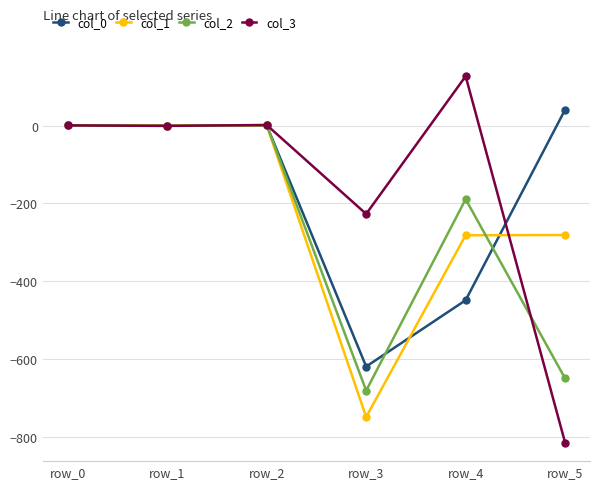

What is the total value across all series at row_1?

-1.7